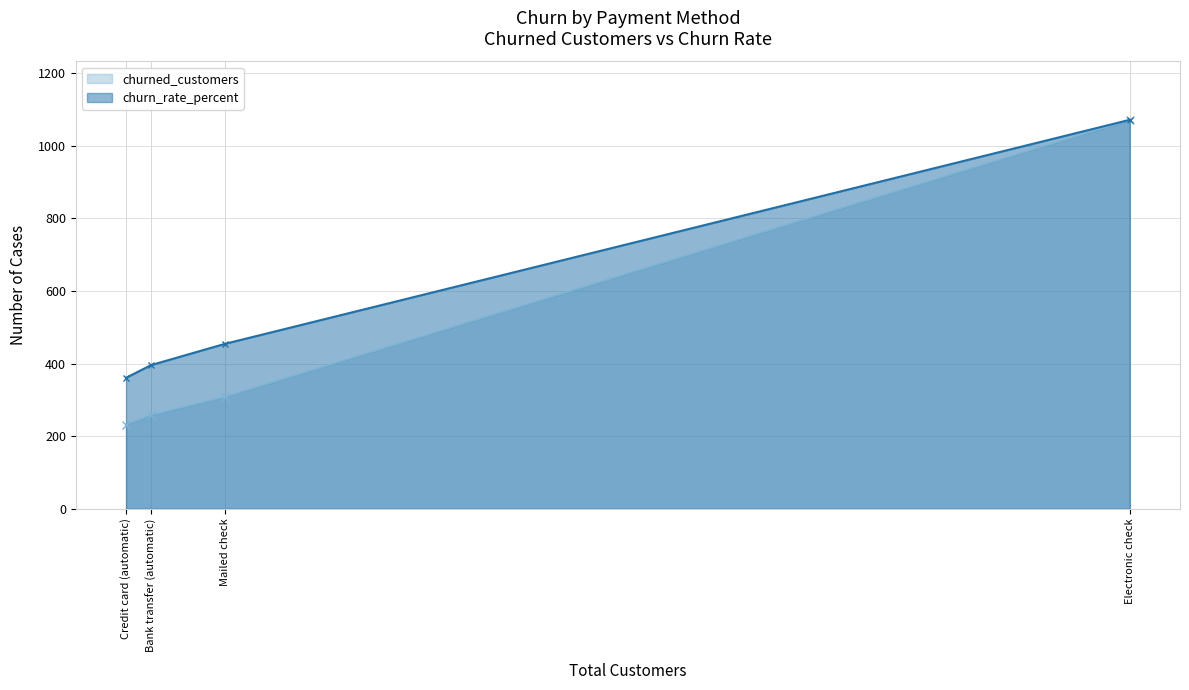

What is the minimum value shown in the chart?

232.0